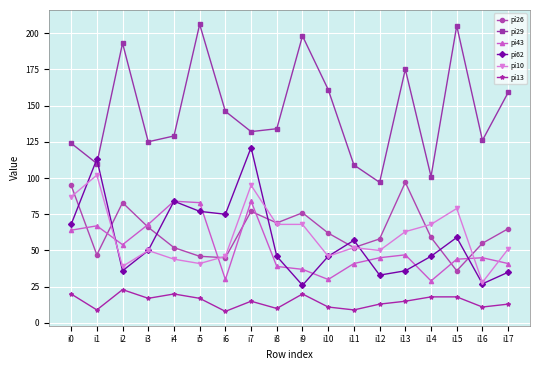

Is it true that pi62 equals 33 at i12?

True